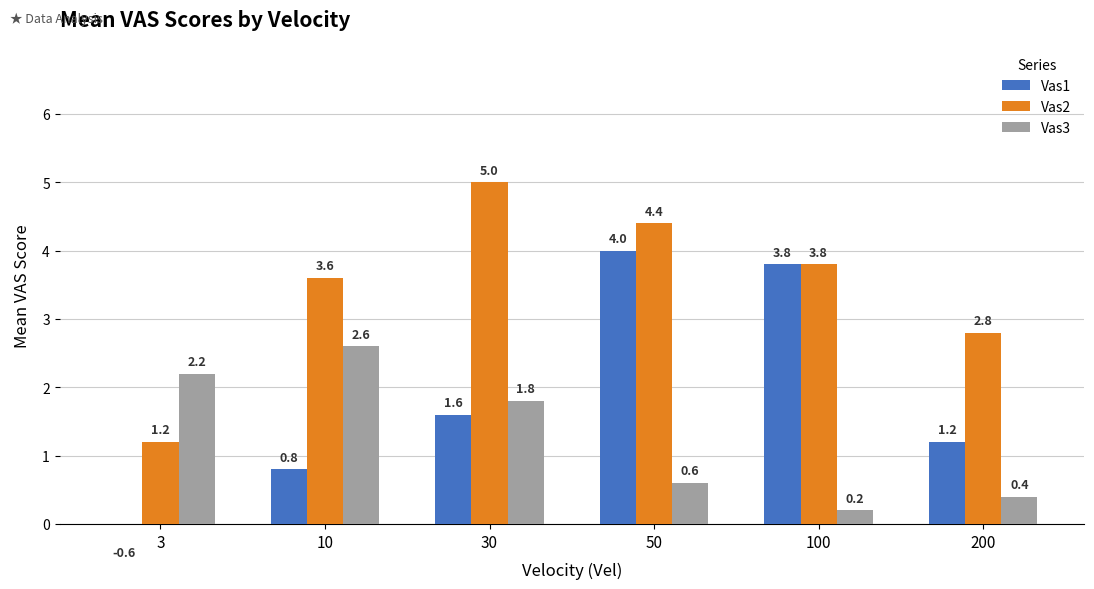

What are all the series names shown in the legend?

Vas1, Vas2, Vas3